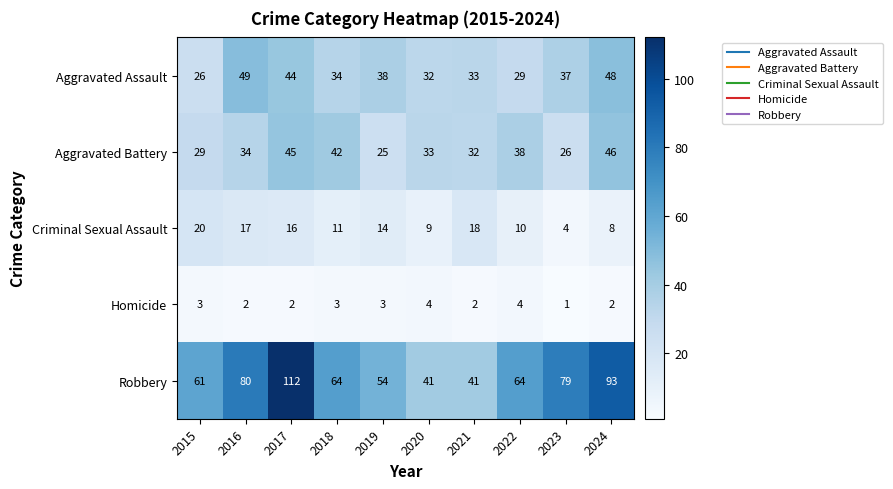

The Criminal Sexual Assault series shows 29 at 2017. True or false?

False